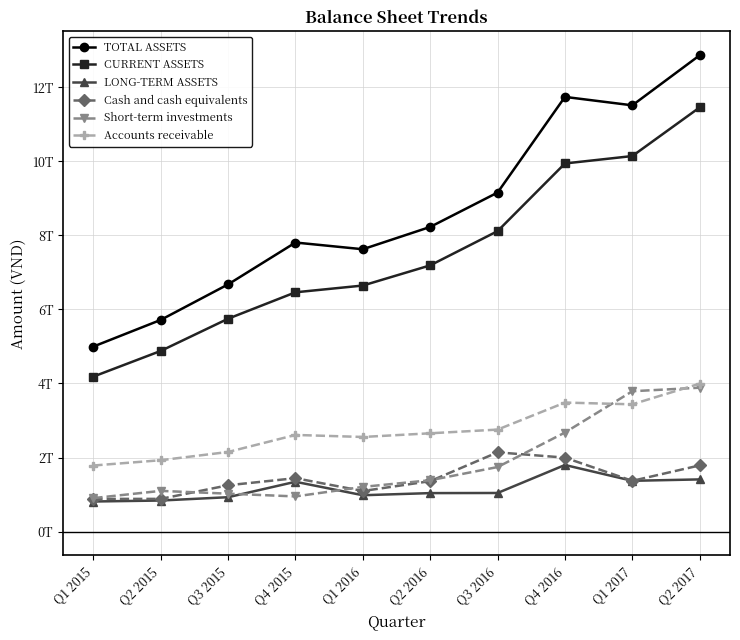

True or false: CURRENT ASSETS has more than 2 points higher than both neighbors.

False